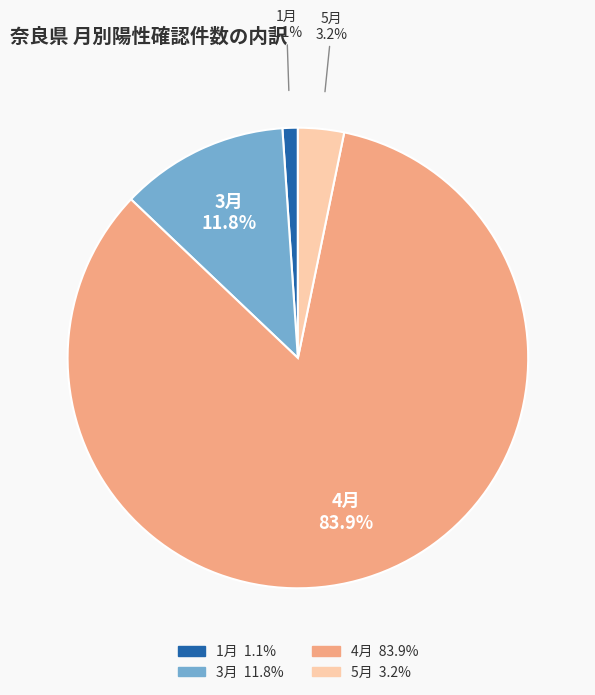

Does any single category account for the majority?

Yes